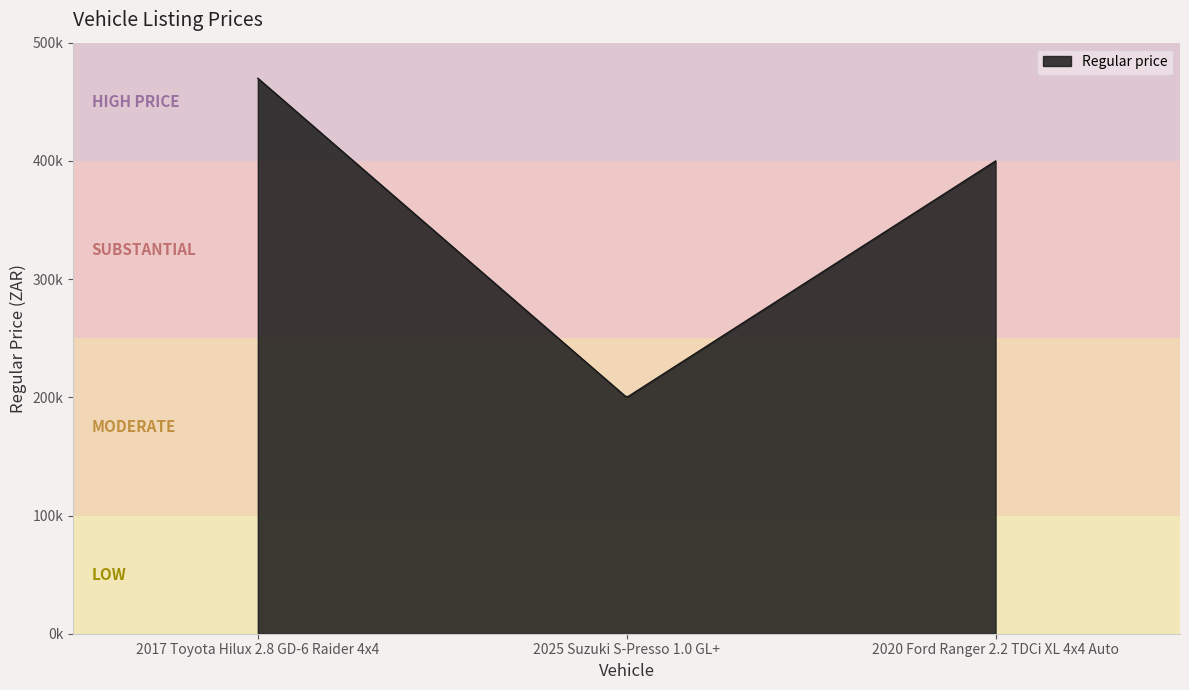

What is the greatest value displayed?

469900